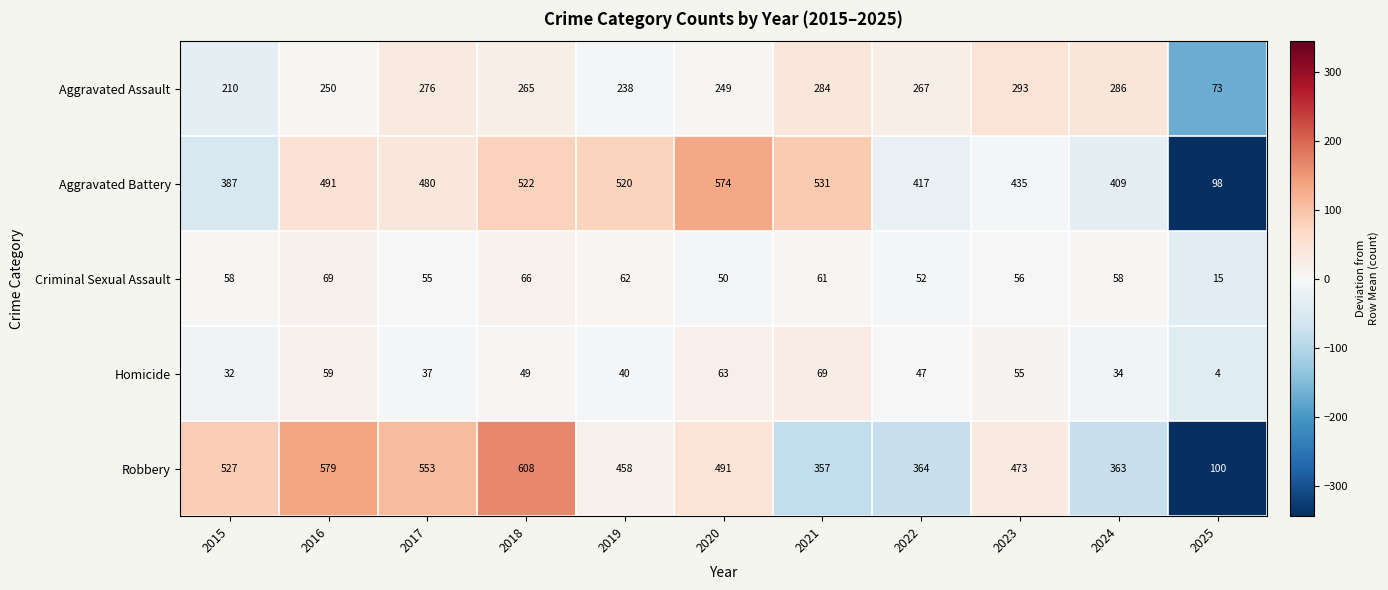

Which series changed the most between 2017 and 2022?

Robbery